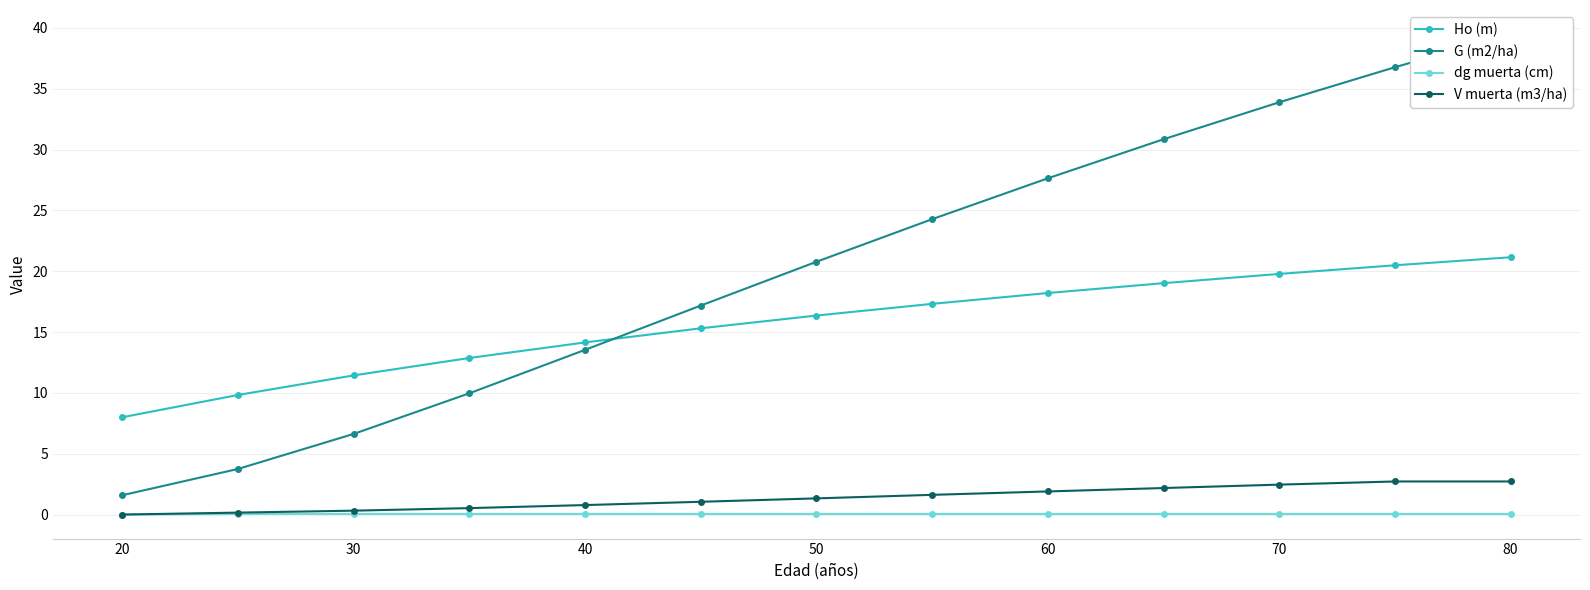

True or false: dg muerta (cm) and Ho (m) cross at least once.

False